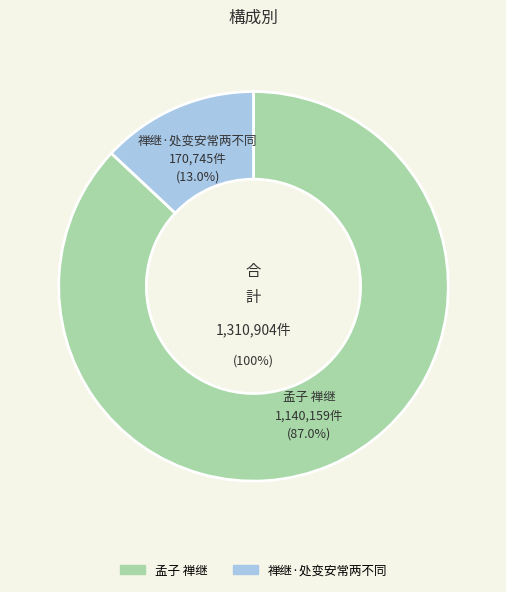

What percentage is the 孟子 禅继 slice, to the nearest percent?

87%